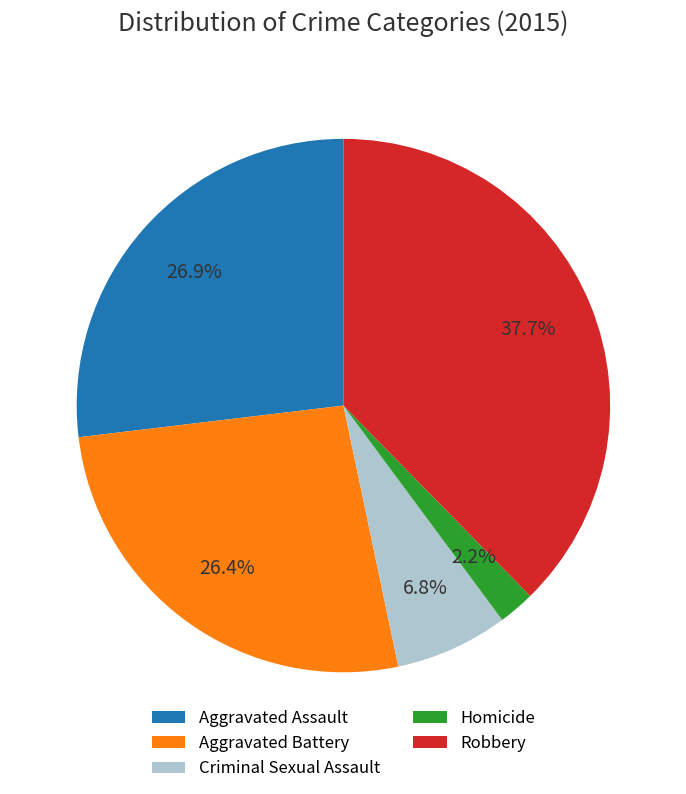

Which has a higher value, Robbery or Aggravated Assault?

Robbery